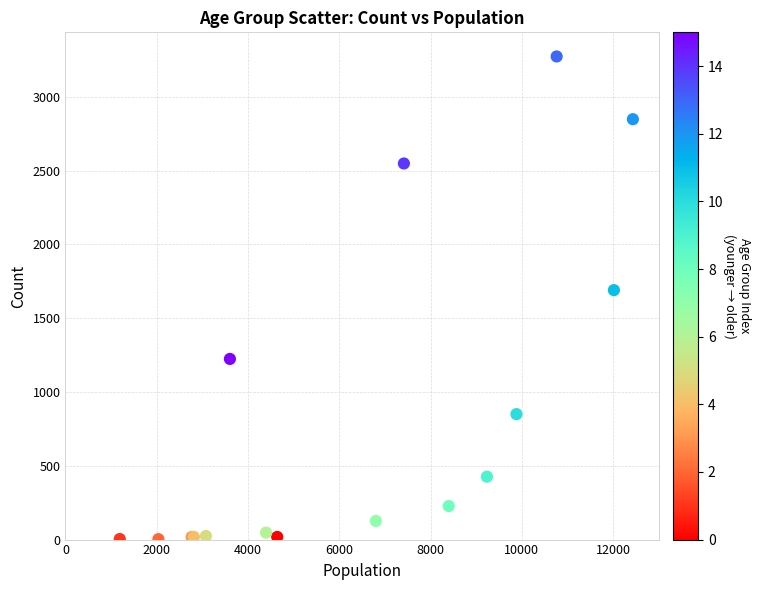

What Y value in the scatter plot is closest to 1638?

1690